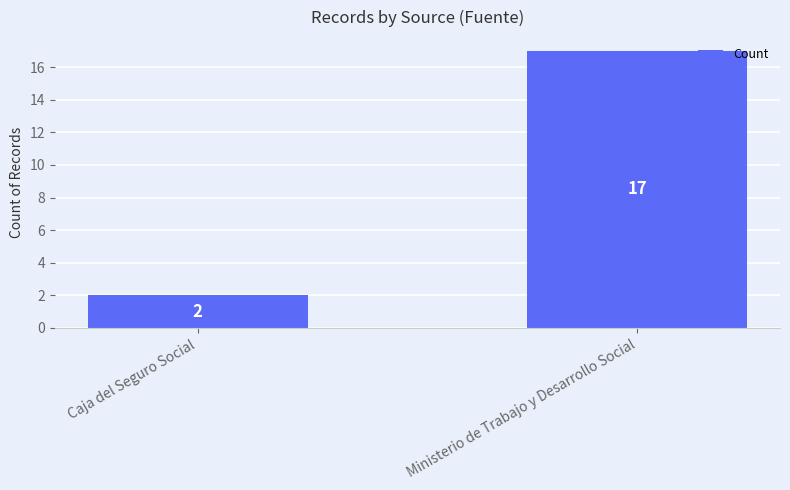

What is the maximum value shown in the chart?

17